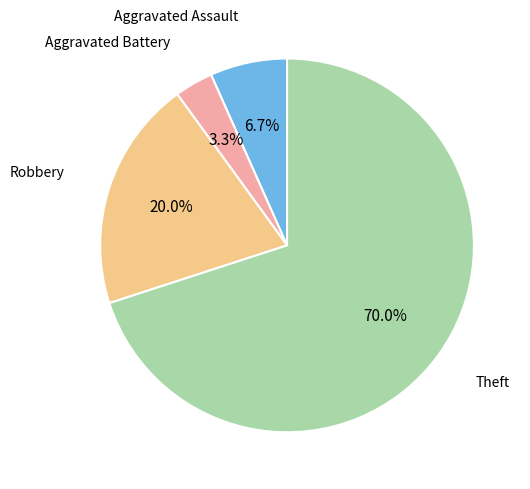

Is there any slice that represents more than half of the pie?

Yes